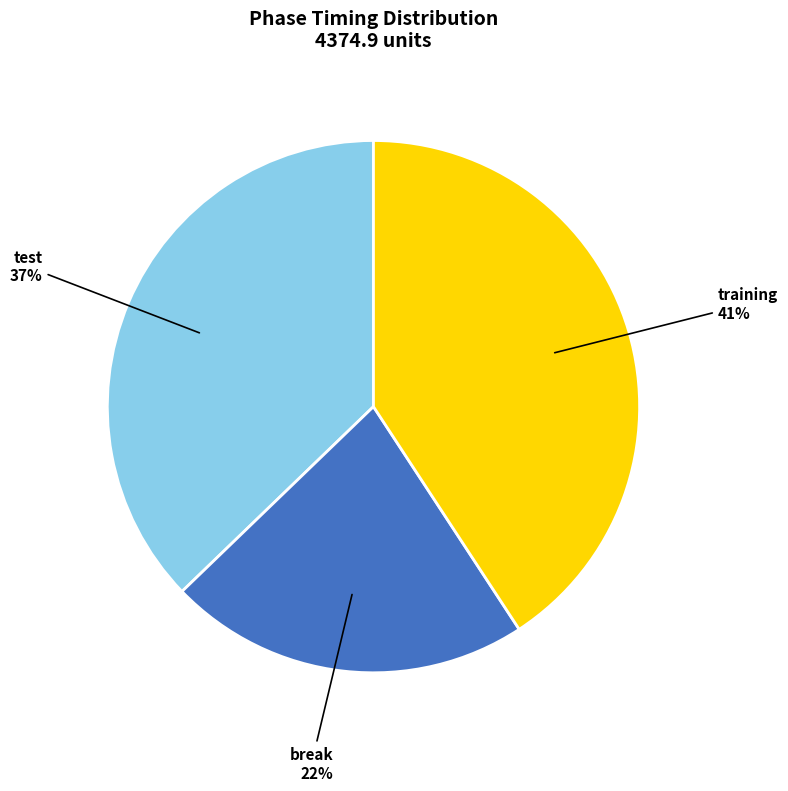

Which slice is the largest?

training